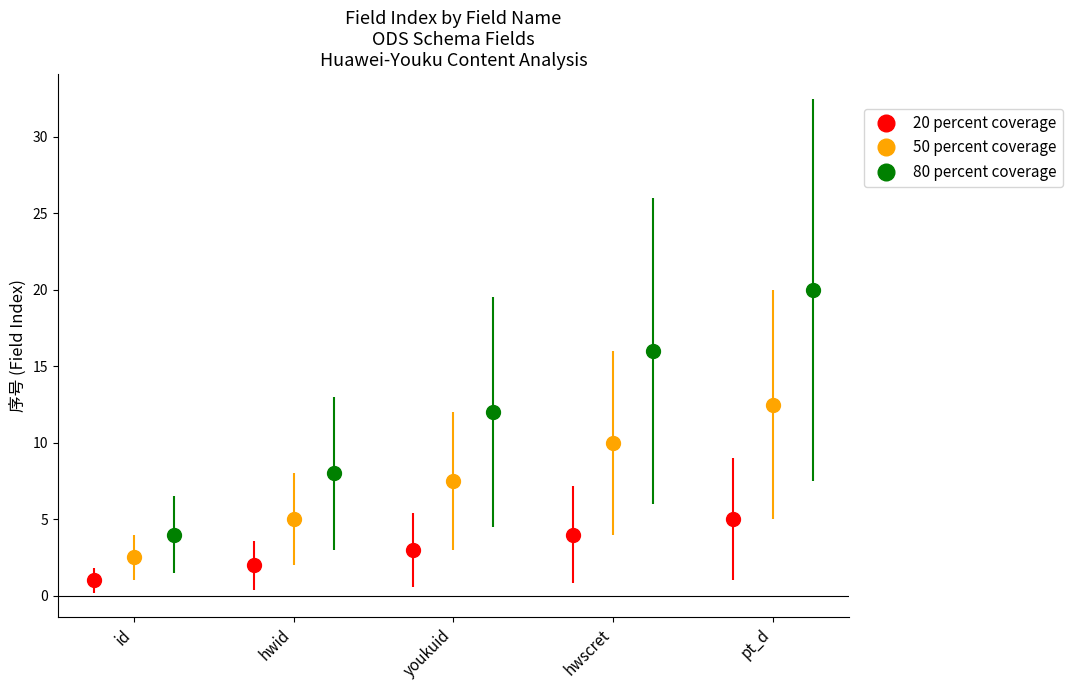

What is the highest value of the 20 percent coverage series?

5